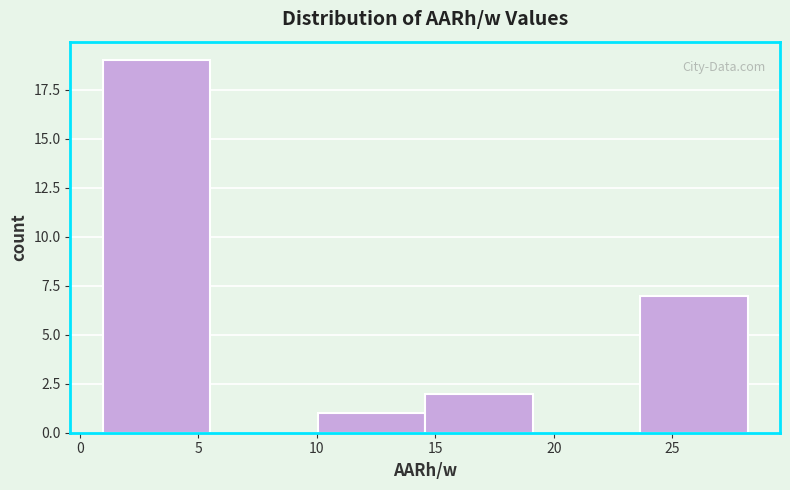

Reading left to right, list every bar in this chart as the range it spans on the x-axis followed by its height. Neither the bar edges nor the heights are printed on the chart, so give them approximately, as read against the axes.

1.0 to 5.5: 19
5.5 to 10.0: 0
10.0 to 14.5: 1
14.5 to 19.0: 2
19.0 to 23.5: 0
23.5 to 28.0: 7